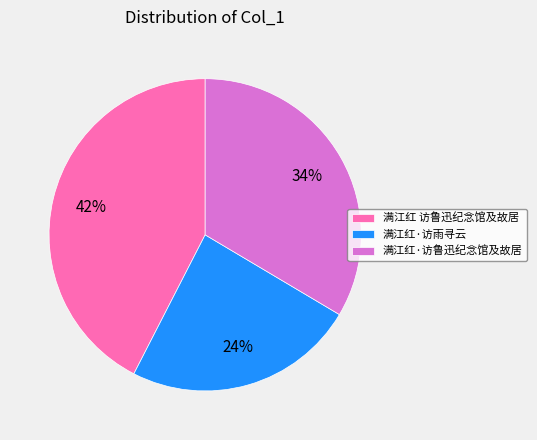

Do 满江红·访鲁迅纪念馆及故居 and 满江红 访鲁迅纪念馆及故居 together represent more than half of the pie?

Yes